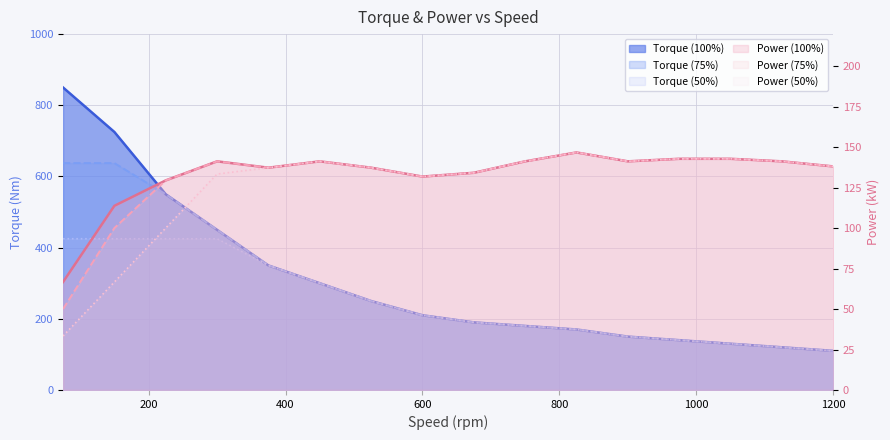

True or false: Power (75%) and Power (50%) intersect in this chart.

False